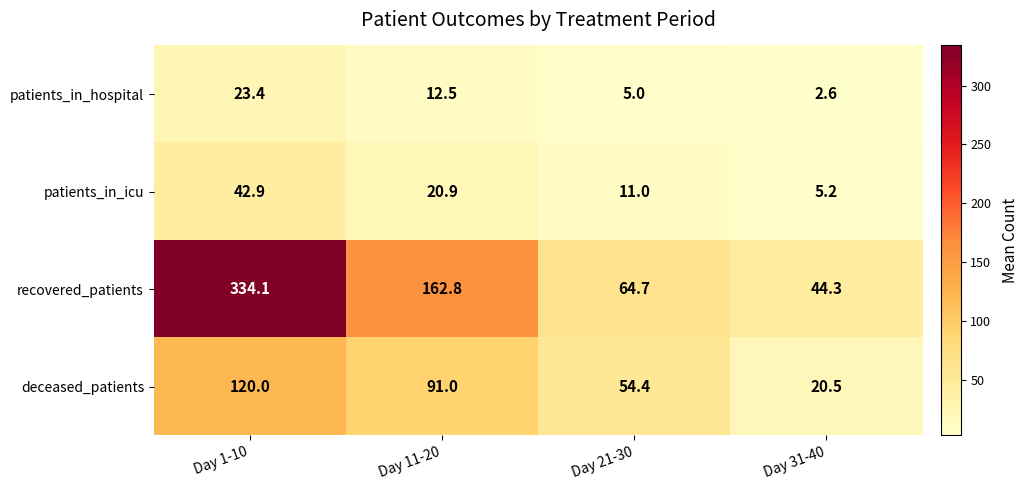

Read the recovered_patients value at Day 31-40.

44.3